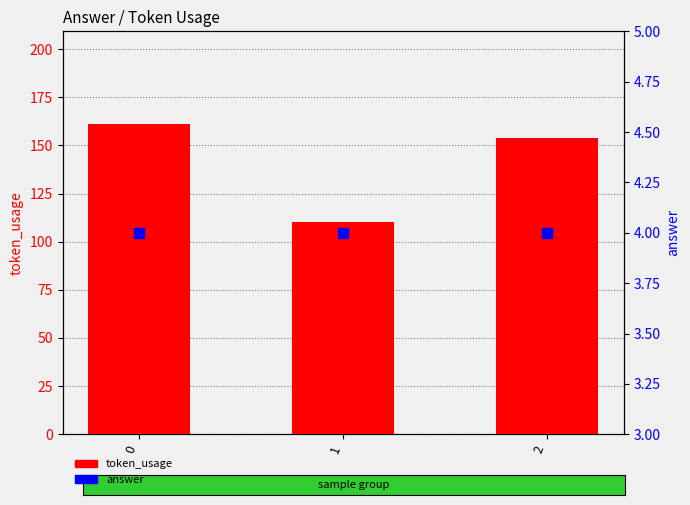

Which series reaches the maximum Y coordinate?

token_usage